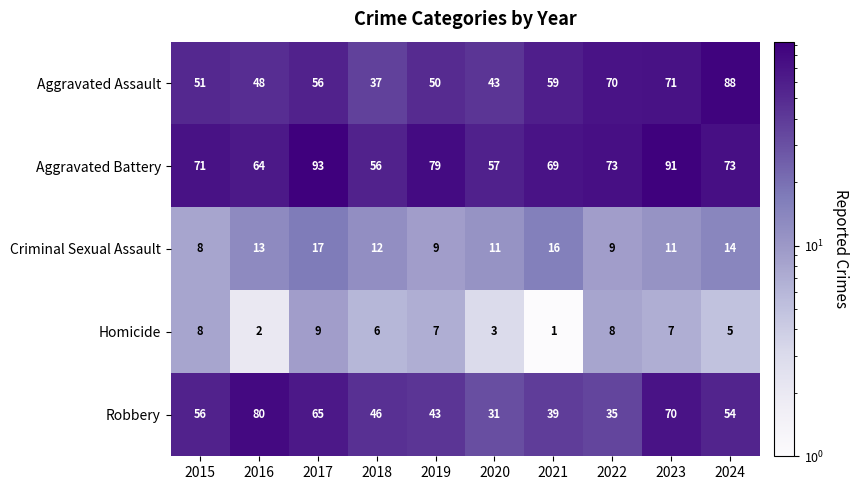

Rank the series at 2016 from lowest to highest value.

Homicide, Criminal Sexual Assault, Aggravated Assault, Aggravated Battery, Robbery